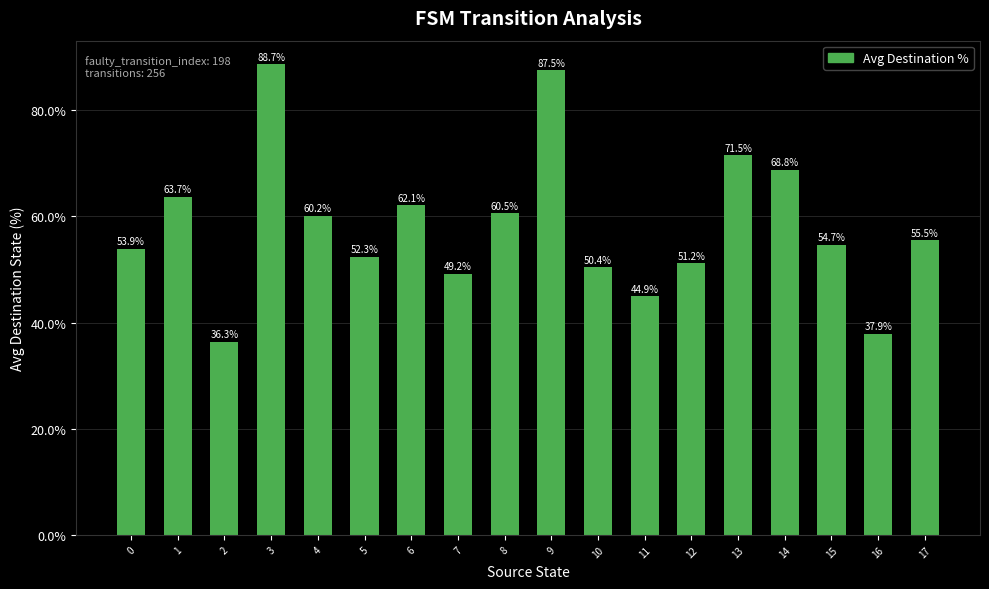

At which label is the value closest to 62?

6